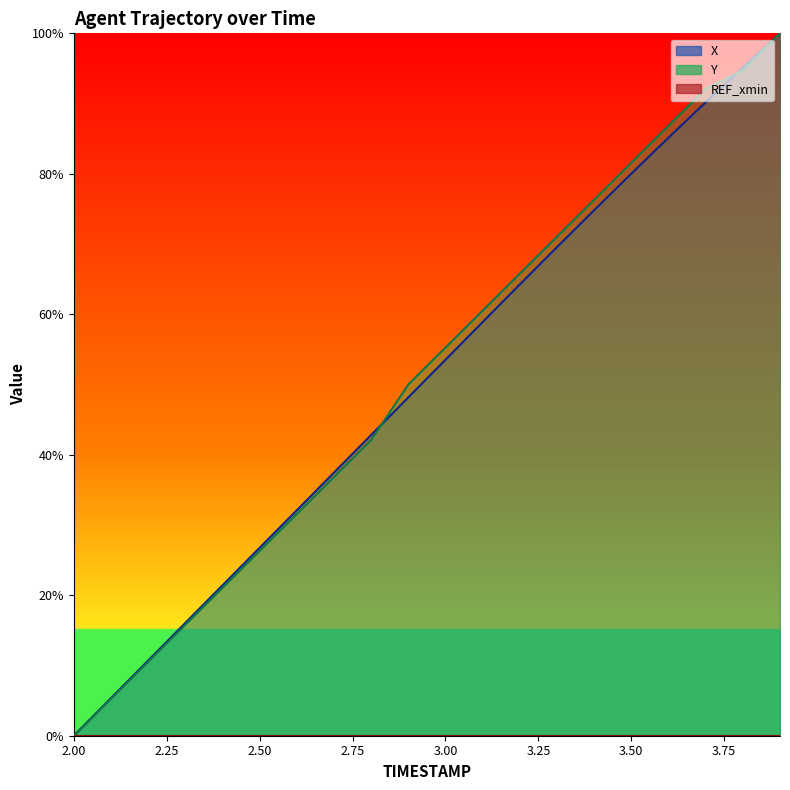

Where is X nearest to the value 50?

2.9